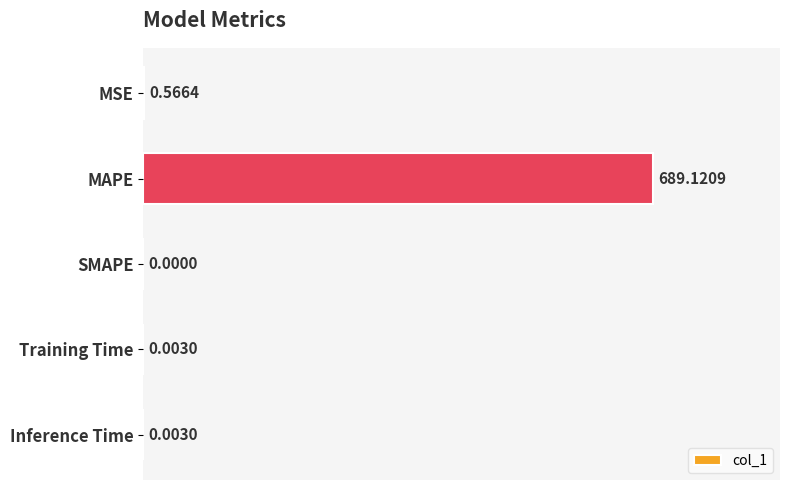

At which category does the chart reach its peak across all series?

MAPE